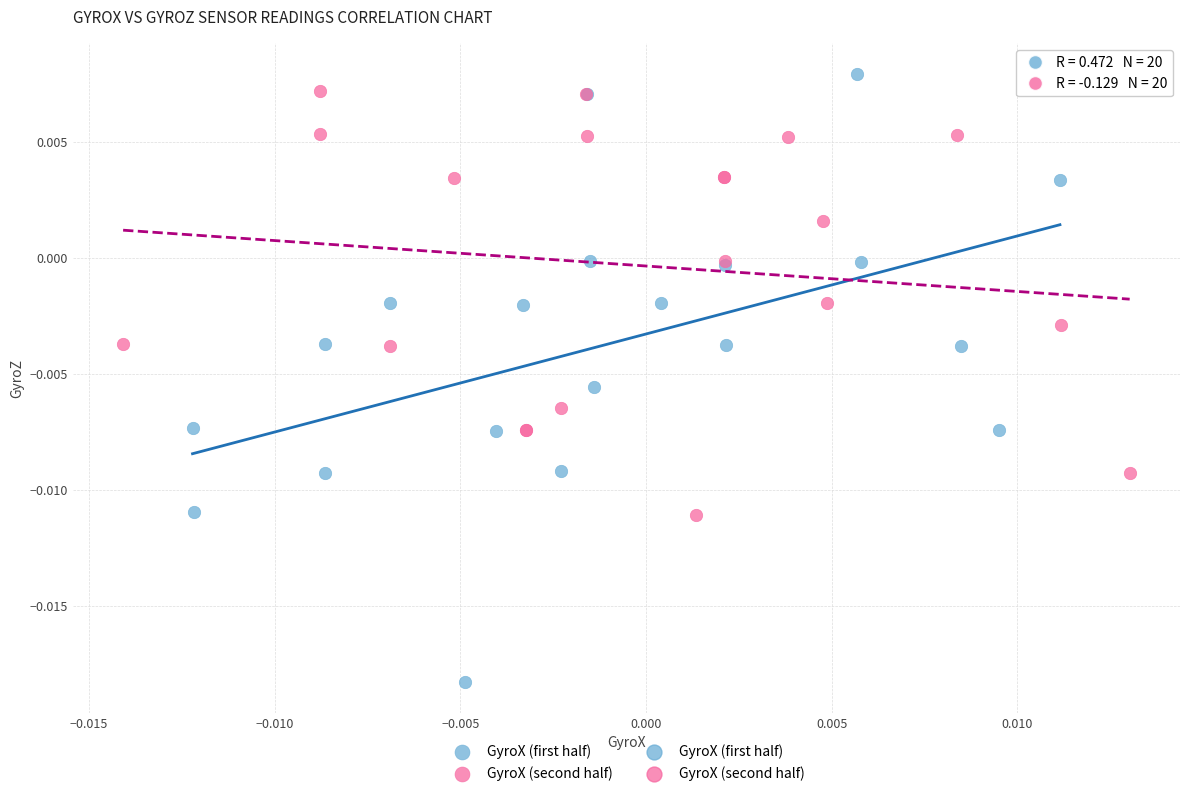

Which series reaches the minimum Y coordinate?

GyroX (first half)